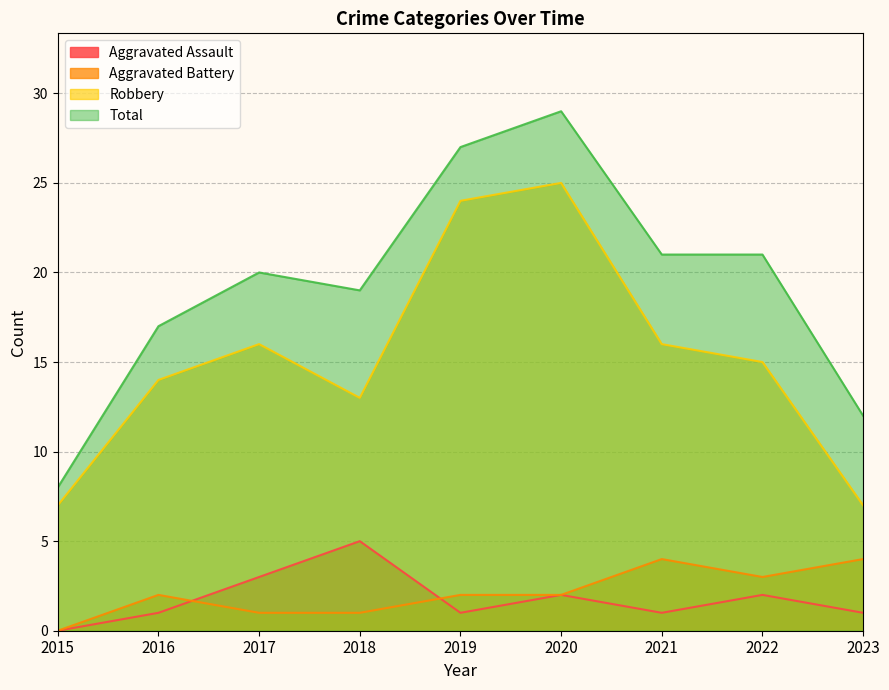

What is the sum of all Total values?

174